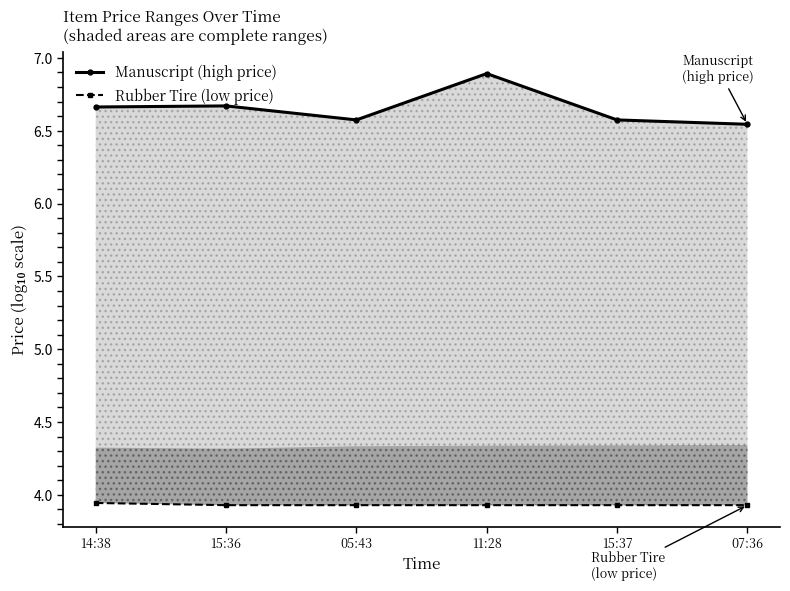

What are all the series names shown in the legend?

Manuscript (high price), Rubber Tire (low price)